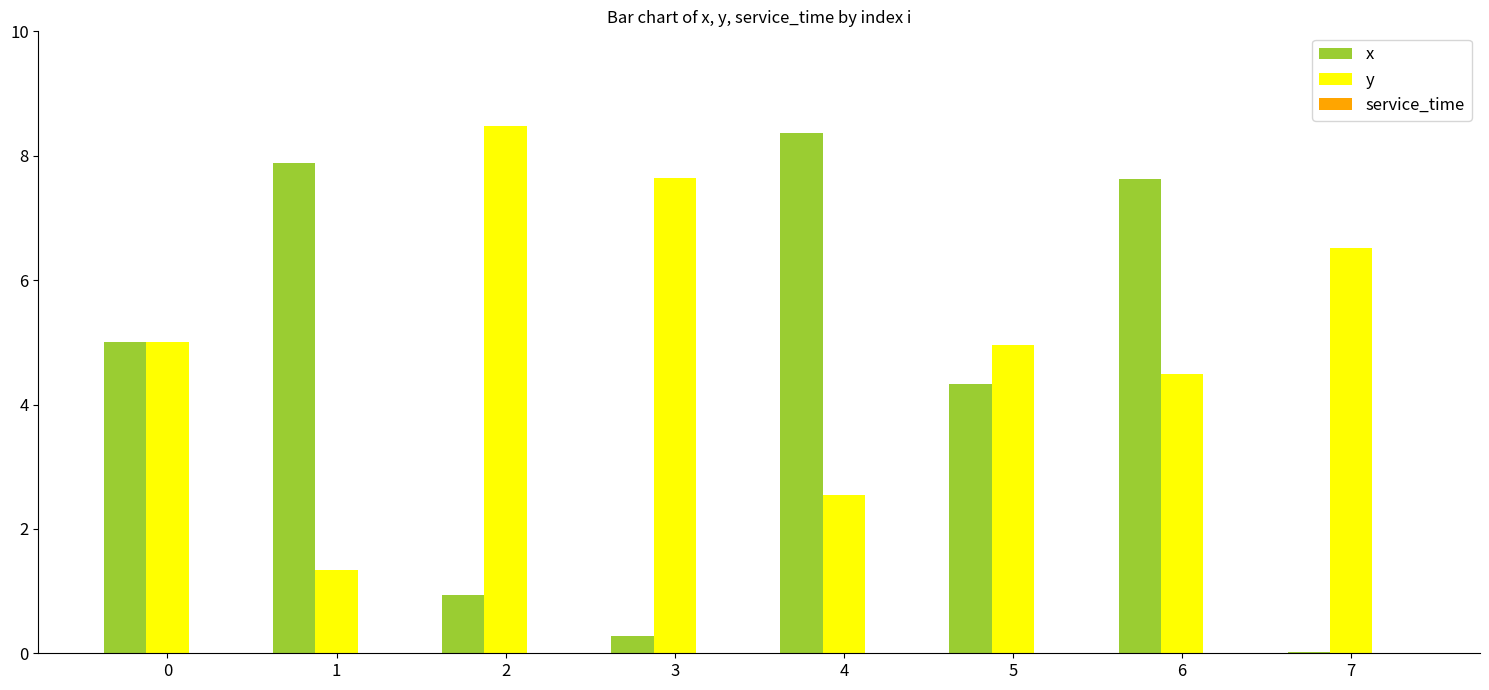

How many data points does each series have?

8